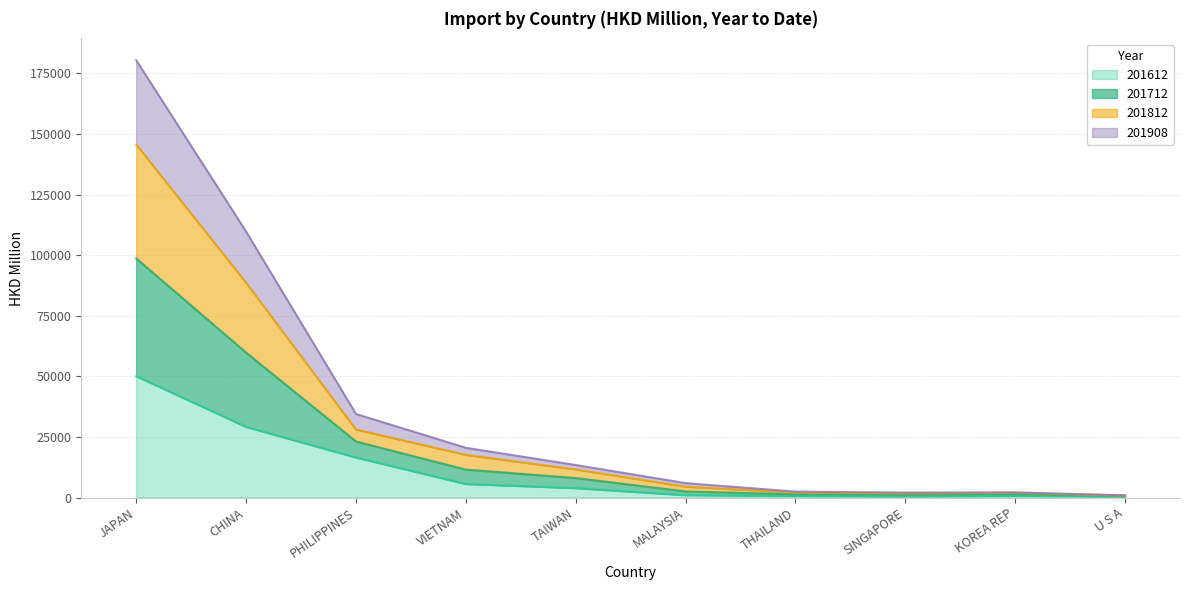

What is the total value across all series at TAIWAN?

13432.2